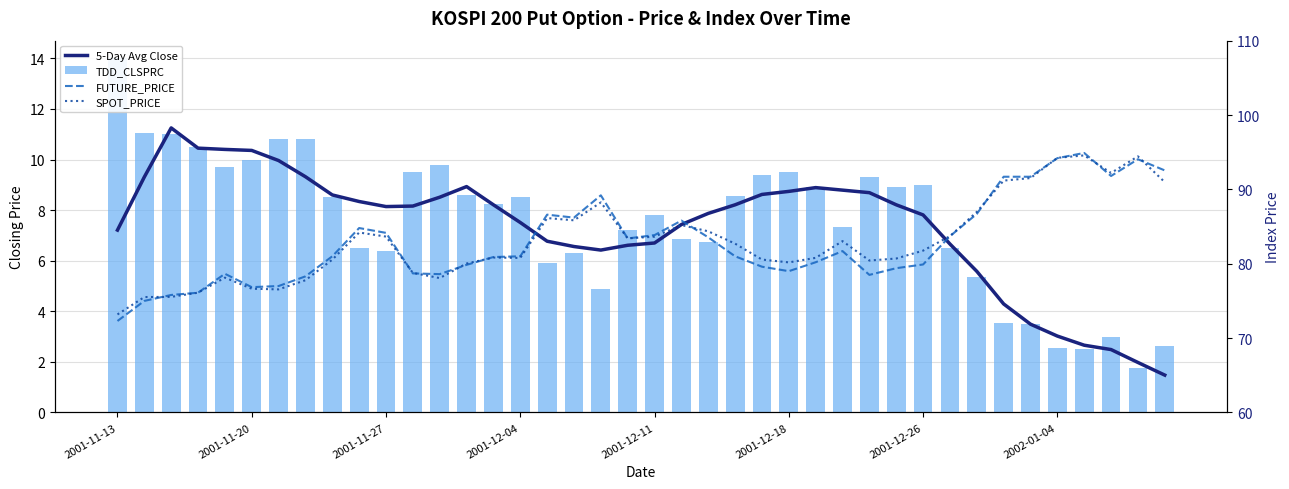

What is the label of the 1st bar from the left?

2001-11-13